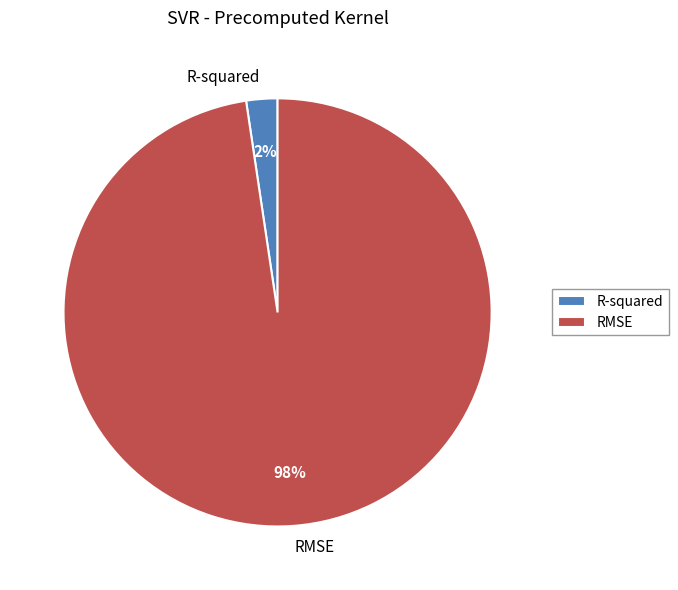

Count the number of slices in the pie.

2